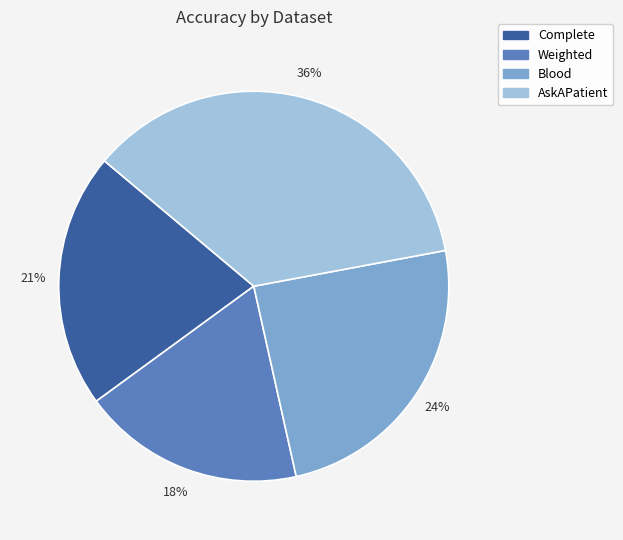

What percentage is the Blood slice, to the nearest percent?

24%